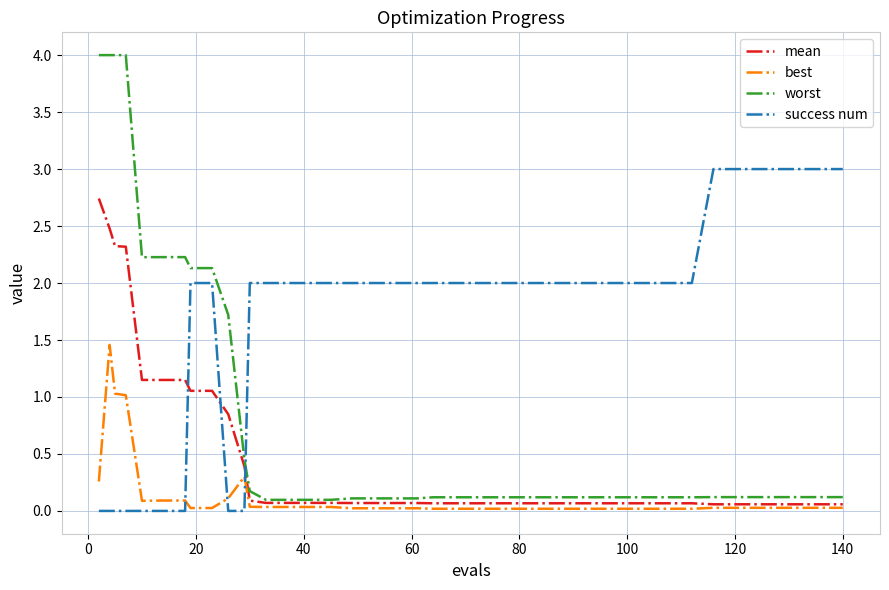

Rank the series by their average value, from lowest to highest.

best, mean, worst, success num